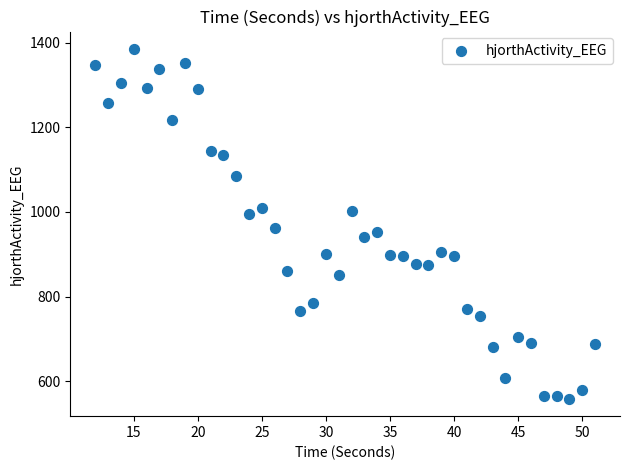

What is the range of X values (max minus min)?

39.0